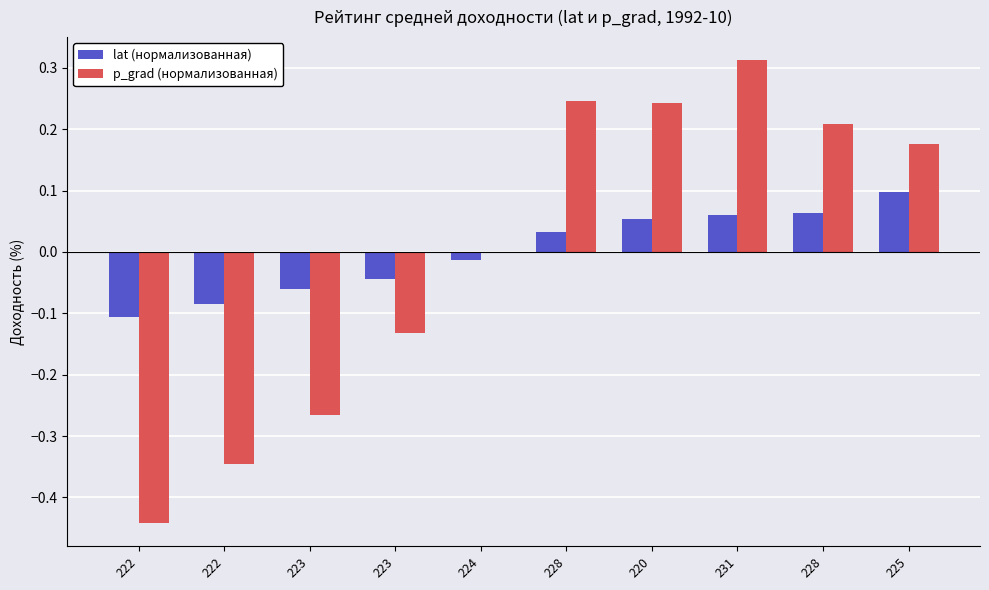

True or false: lat (нормализованная) has a value of -0.1 at 222.

True